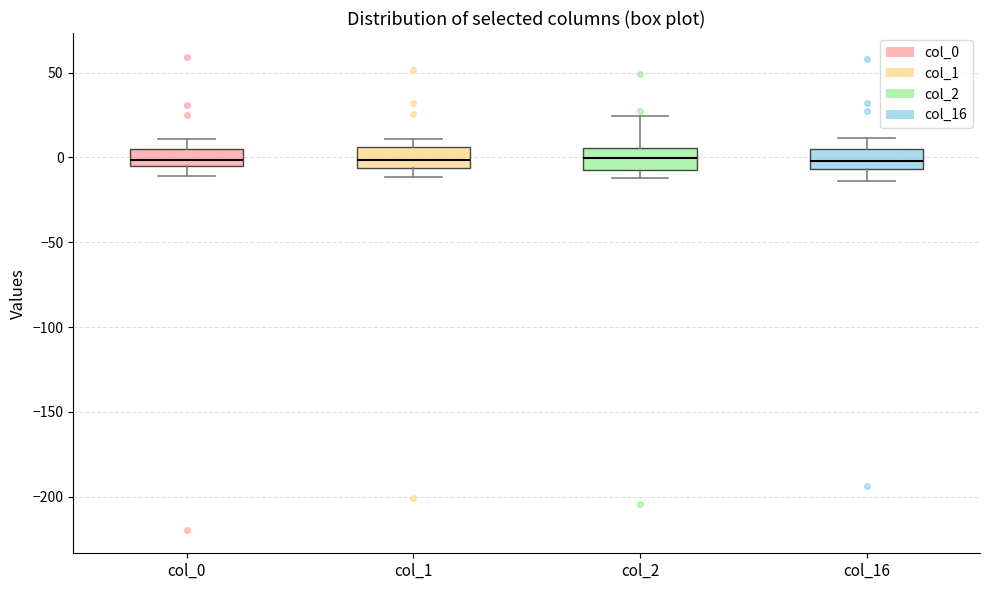

Reading left to right, read every box against the y-axis: the position of its median line, the range the box covers, and the ends of its whiskers. The values are not printed on the chart, so give them approximately, as read against the axis.

col_0: median 0, box -5 to 5, whiskers -10 to 10
col_1: median 0, box -5 to 5, whiskers -10 to 10
col_2: median 0, box -5 to 5, whiskers -10 to 25
col_16: median 0, box -5 to 5, whiskers -15 to 10